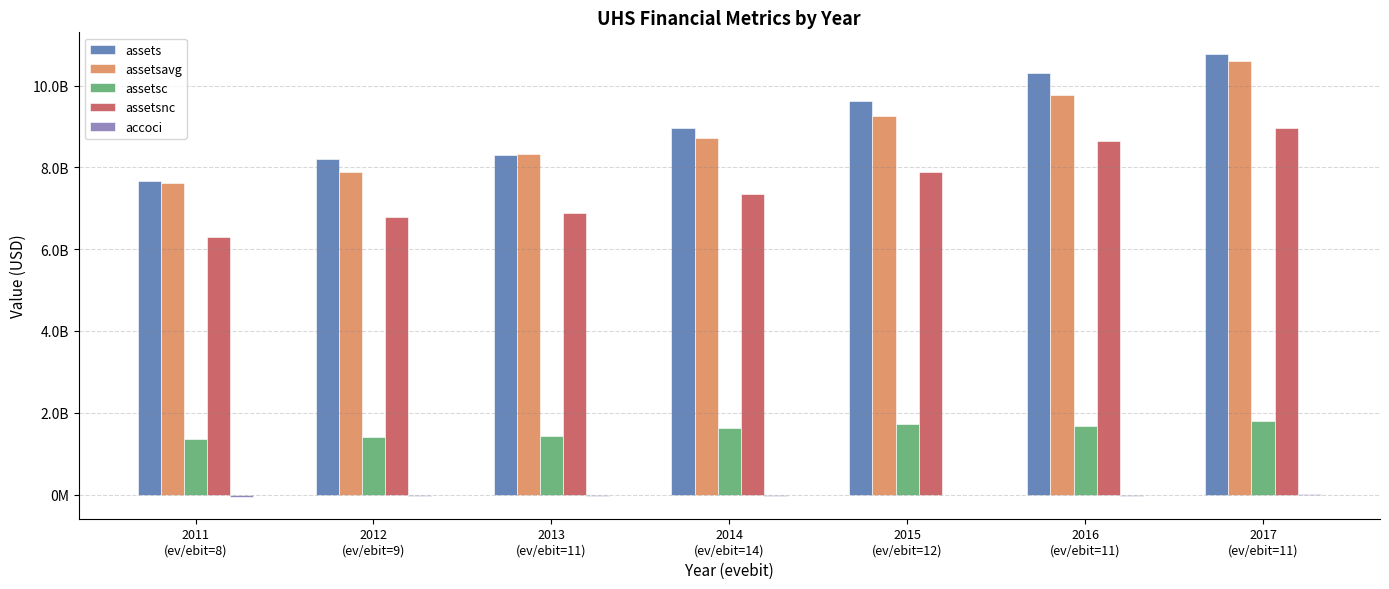

Which series has the largest total across all categories?

assets